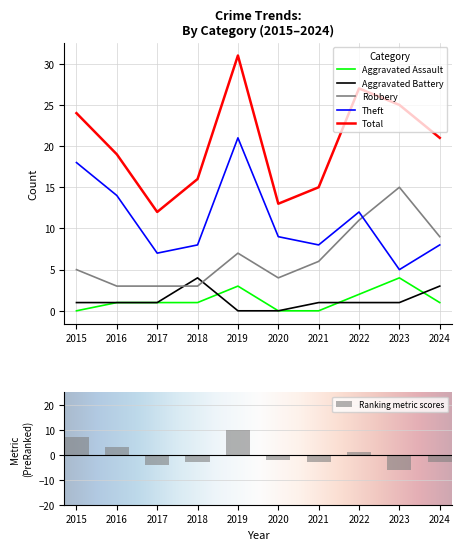

At which category does the chart reach its peak across all series?

2019